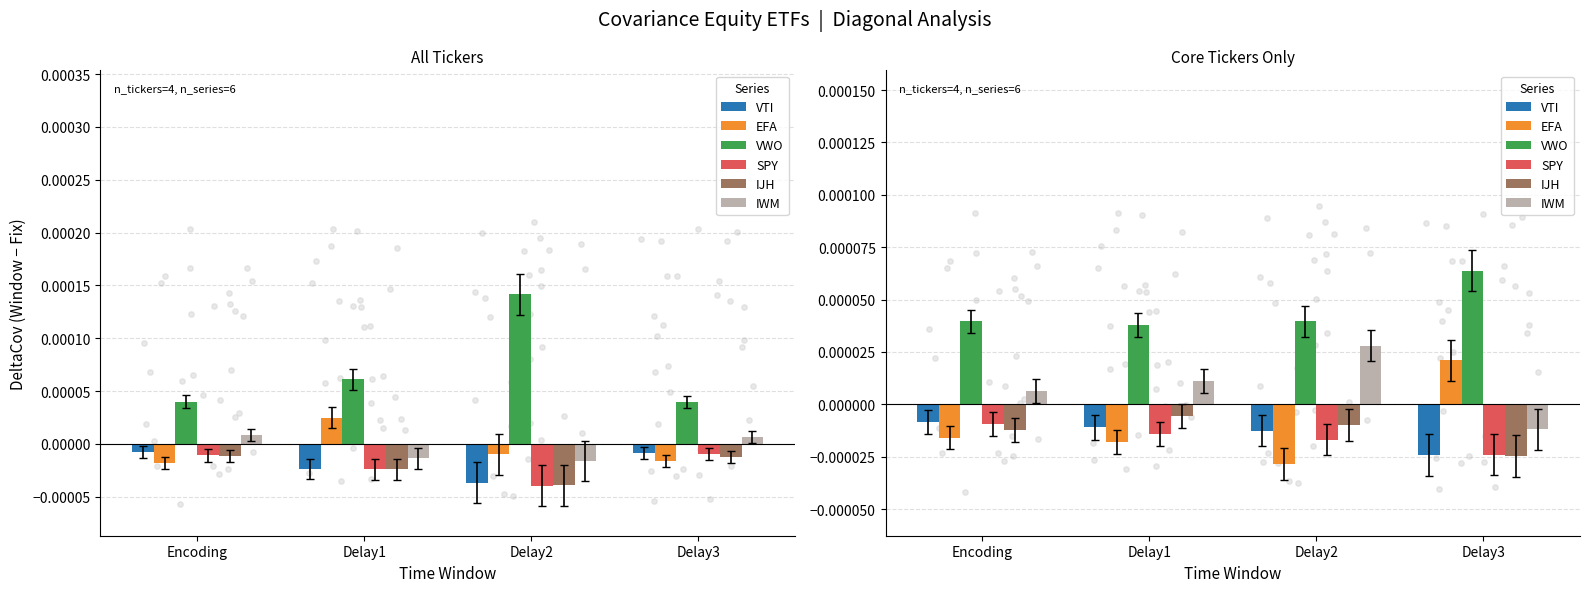

Which series reaches the maximum Y coordinate?

VWO